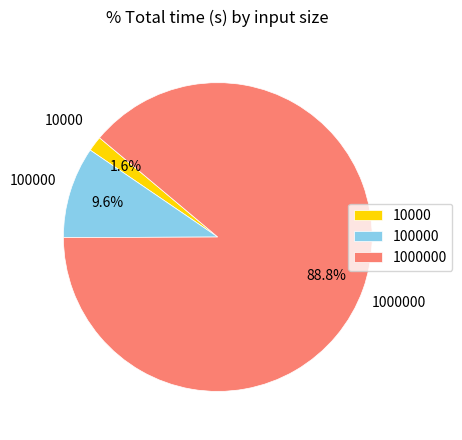

Which has a higher value, 1000000 or 10000?

1000000